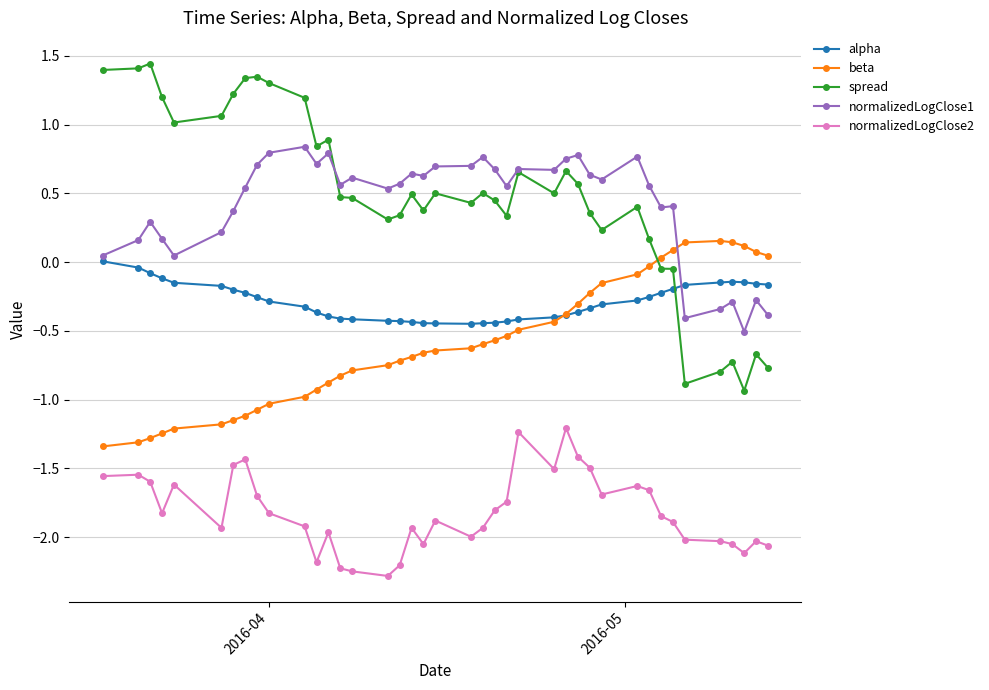

True or false: normalizedLogClose2 has more than 2 interior local peaks.

True